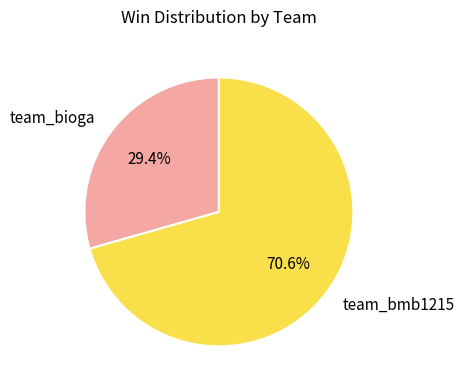

Which slice is the largest?

team_bmb1215